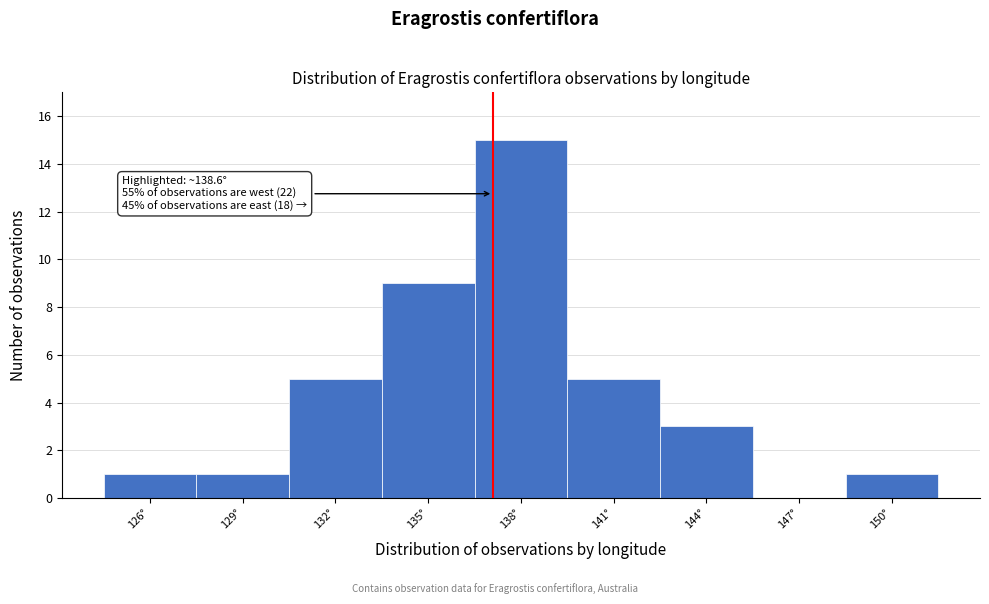

Reading left to right, list all the values displayed in this chart.

126°=1	129°=1	132°=5	135°=9	138°=15	141°=5	144°=3	147°=0	150°=1